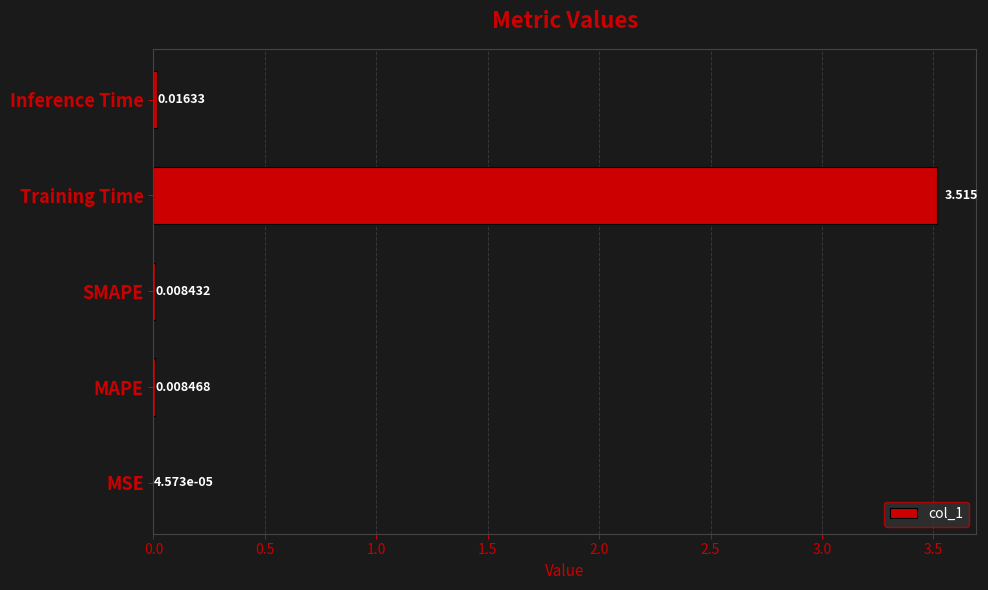

At which label is the value closest to 1?

Inference Time